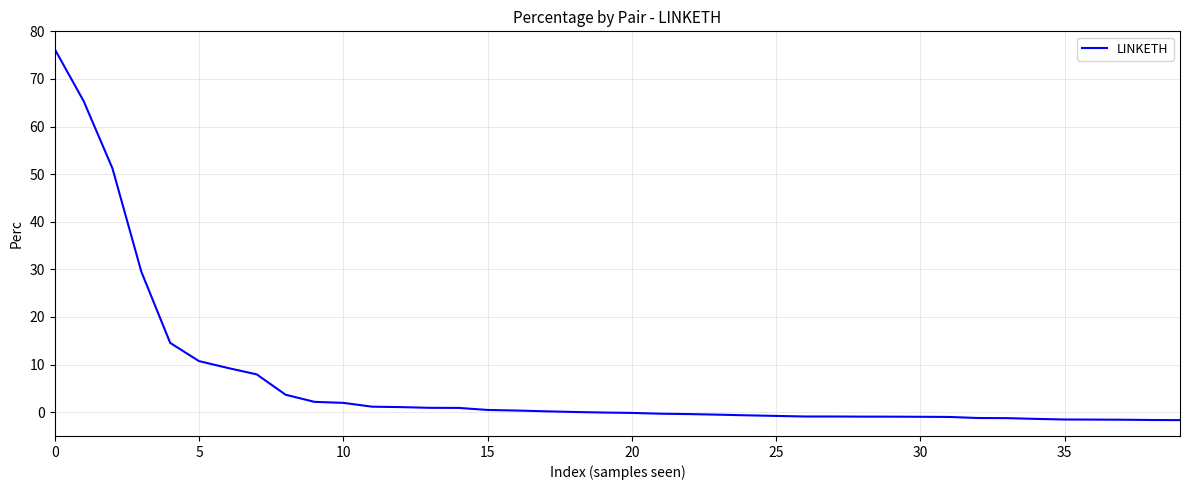

What is the greatest value displayed?

76.2